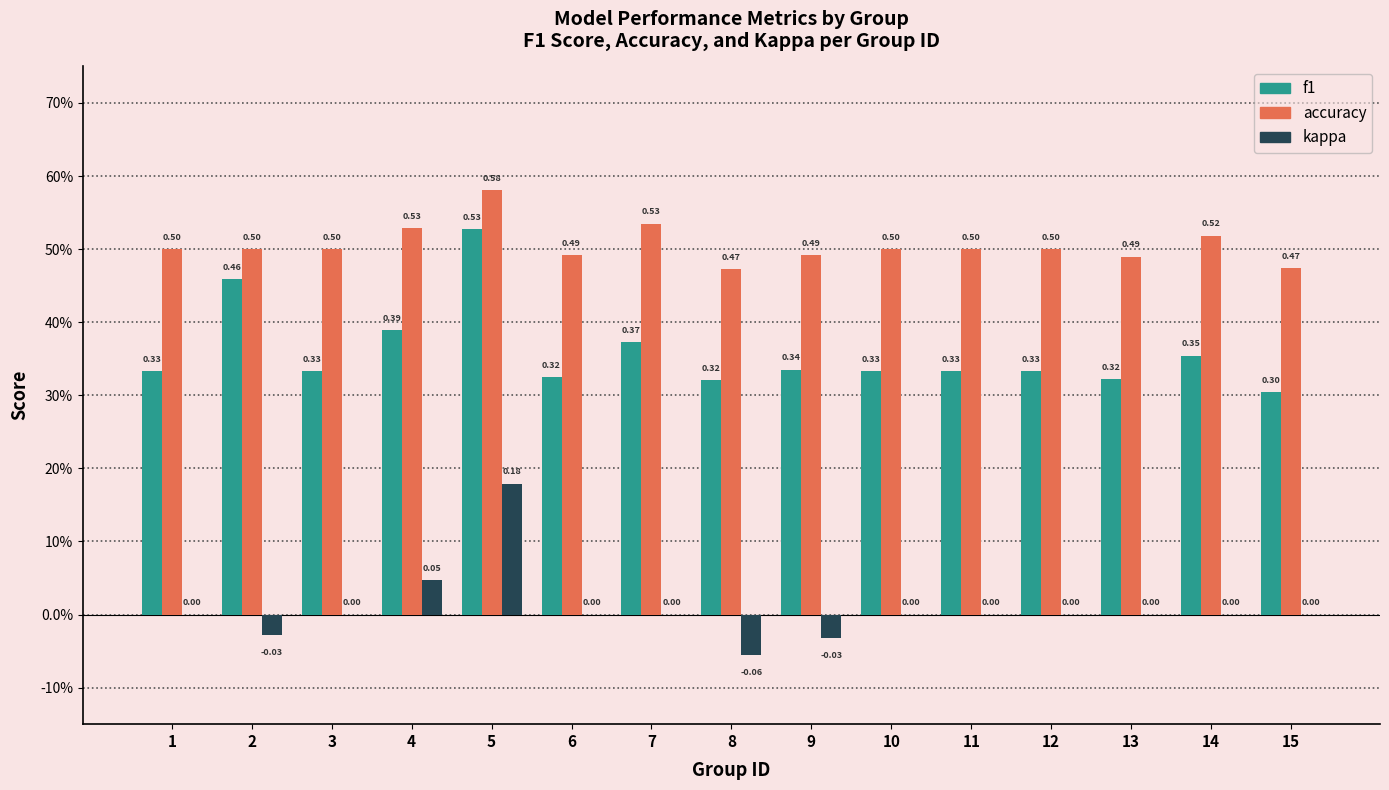

Does the chart contain stacked bars?

No